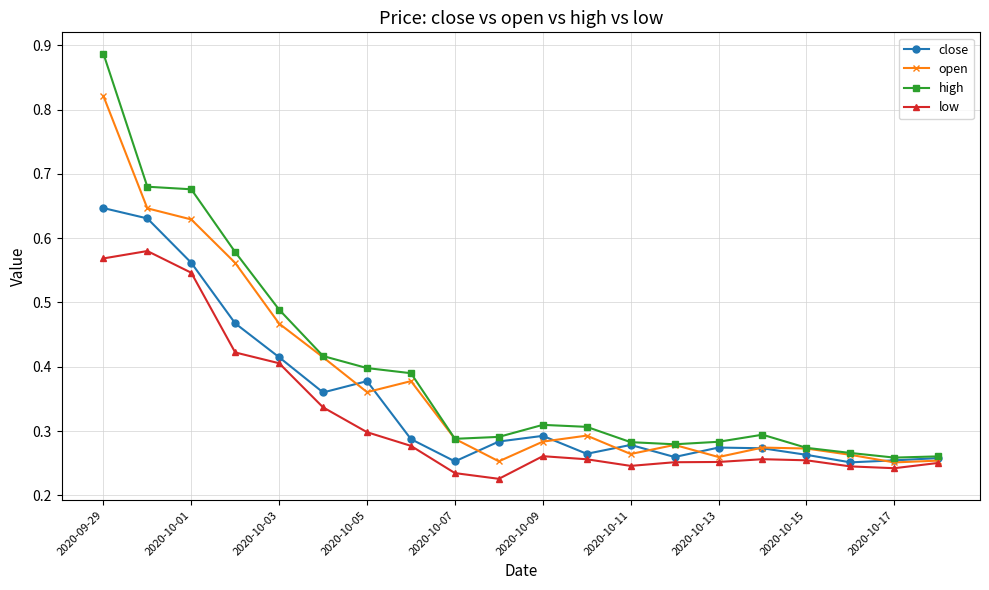

In low, how many points are lower than both neighbors (excluding endpoints)?

3